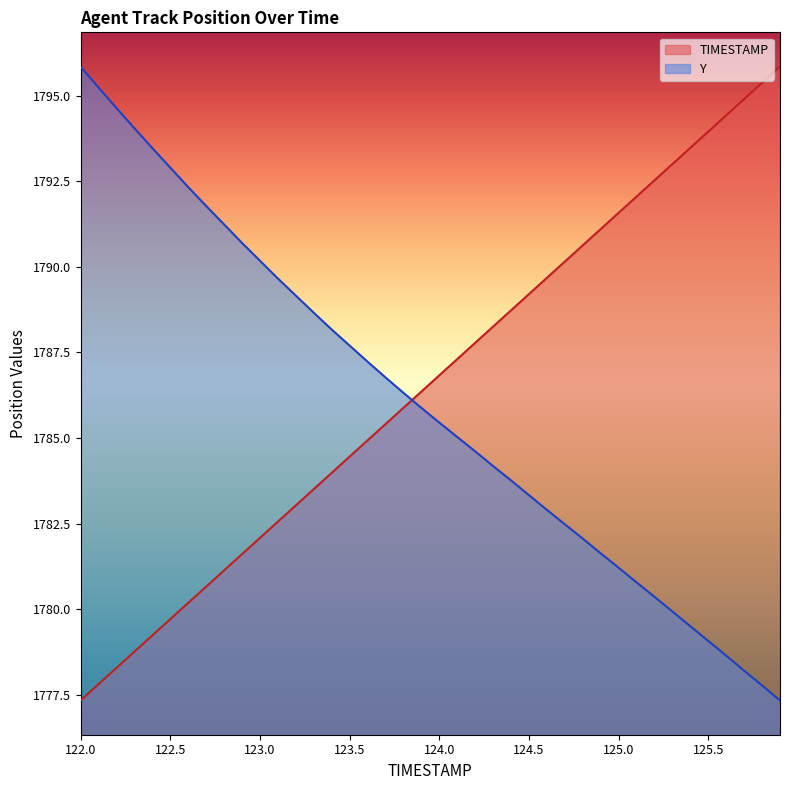

What is the value of the TIMESTAMP point at the 16th from the left?

1784.5